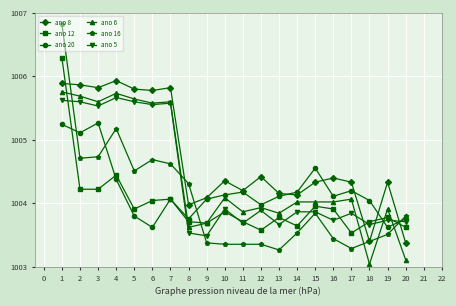

What is the difference between the second highest and second lowest values in the ano 6 series?

2.6